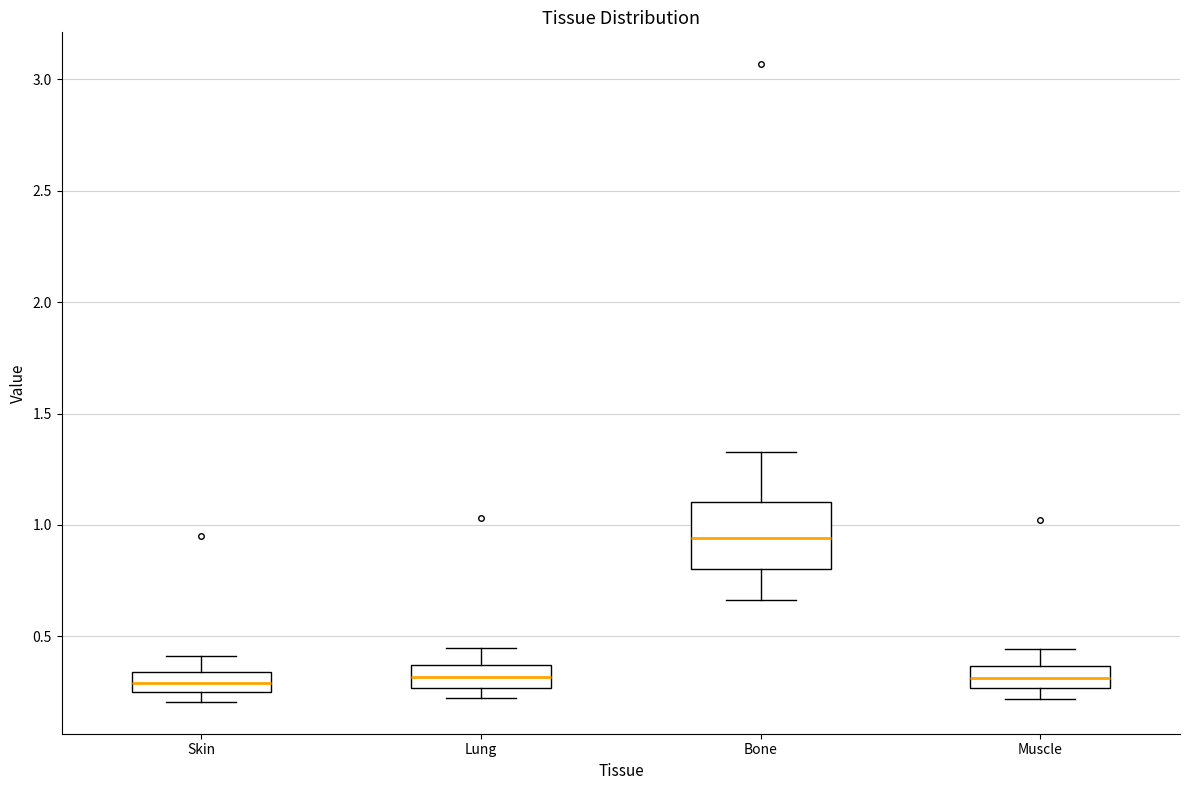

Reading left to right, transcribe this box plot: for each box, give where its median line is, the range the box spans, and where its two whiskers end, as read against the y-axis. The values are not printed on the chart, so give them approximately, as read against the axis.

Skin: median 0.30, box 0.25 to 0.35, whiskers 0.20 to 0.40
Lung: median 0.30, box 0.25 to 0.35, whiskers 0.20 to 0.45
Bone: median 0.95, box 0.80 to 1.10, whiskers 0.65 to 1.35
Muscle: median 0.30, box 0.25 to 0.35, whiskers 0.20 to 0.45